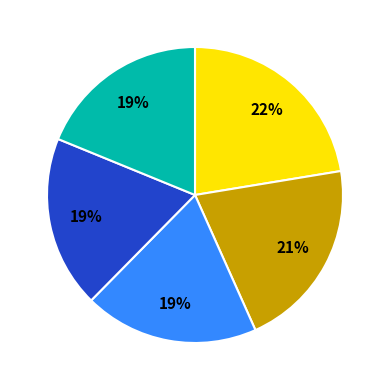

Does any single category account for the majority?

No